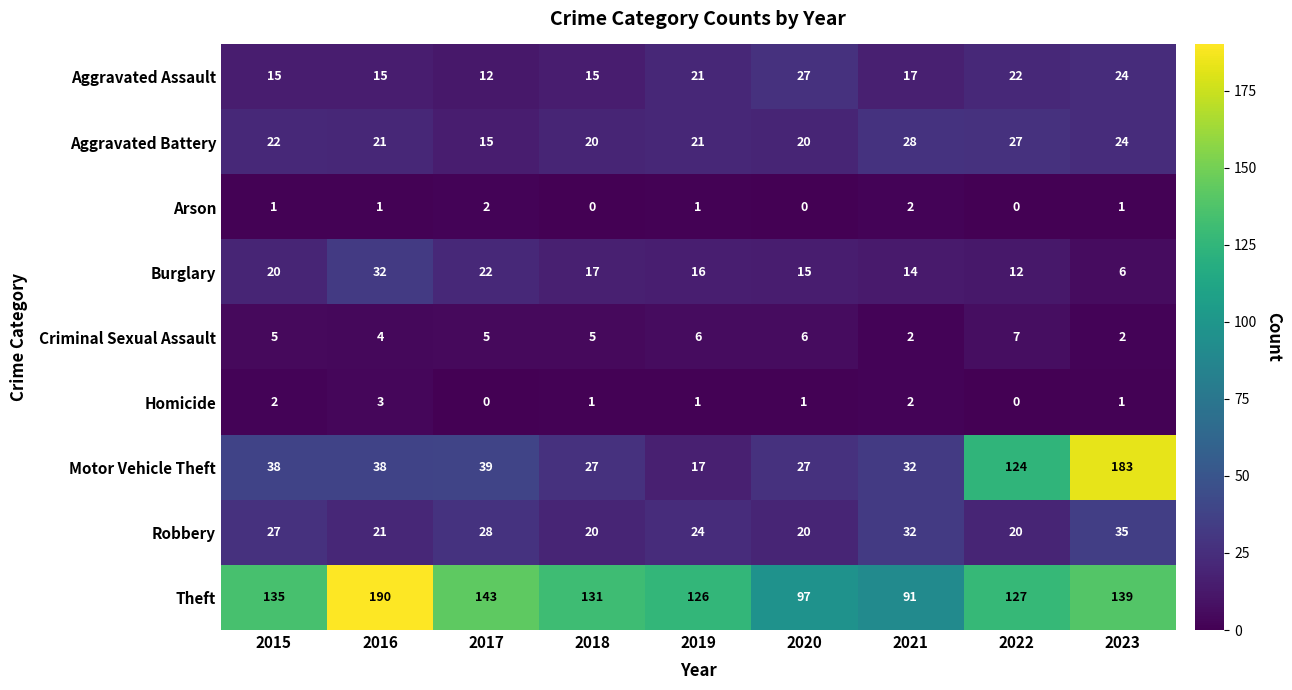

Between 2021 and 2023, which series saw the biggest shift?

Motor Vehicle Theft